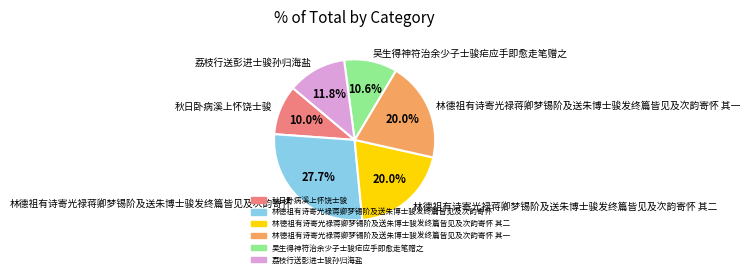

To the nearest percent, what portion does 林德祖有诗寄光禄蒋卿梦锡阶及送朱博士骏发终篇皆见及次韵寄怀 其一 represent?

20%